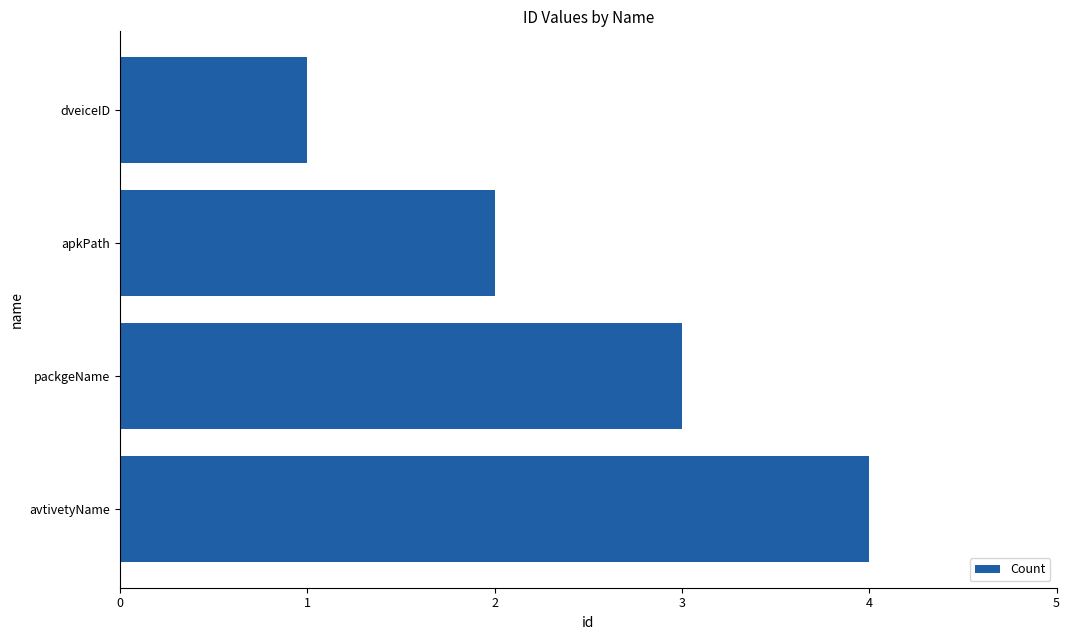

What value does the data have at packgeName?

3